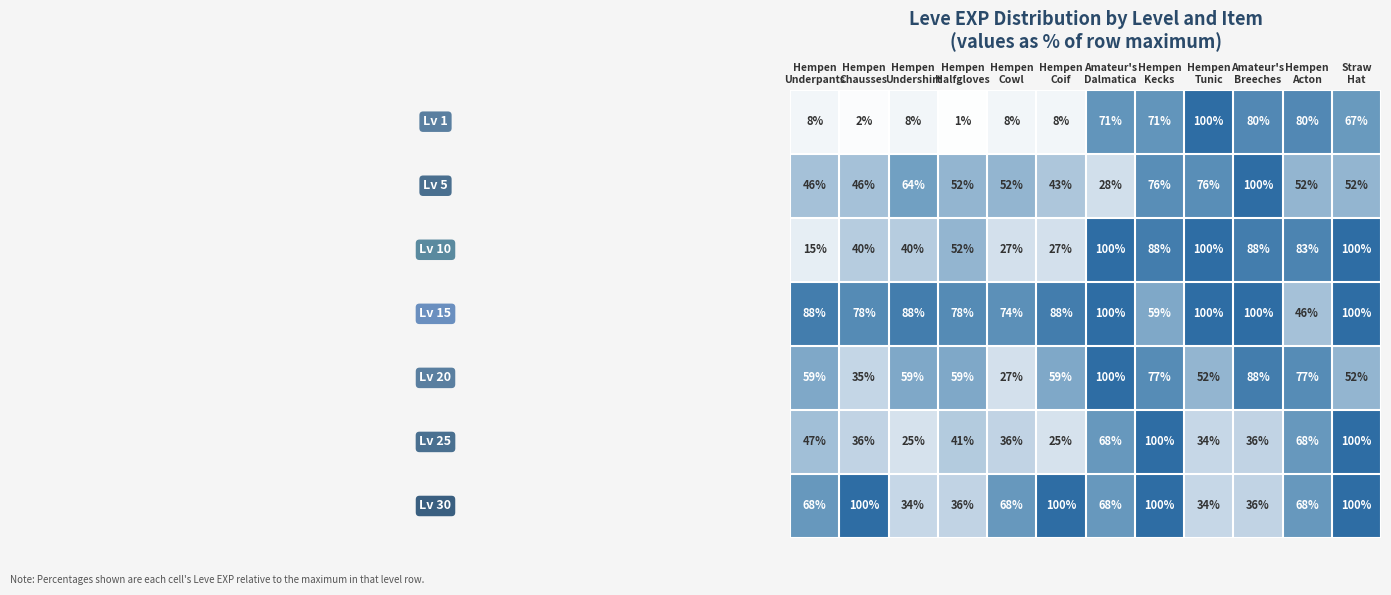

At how many categories does at least one series exceed 5?

12